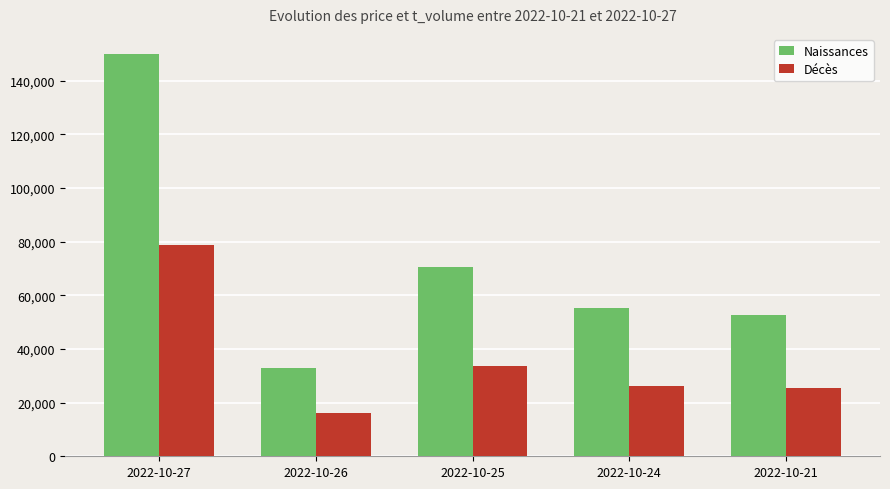

At 2022-10-25, list the series in order from smallest to largest.

Décès, Naissances